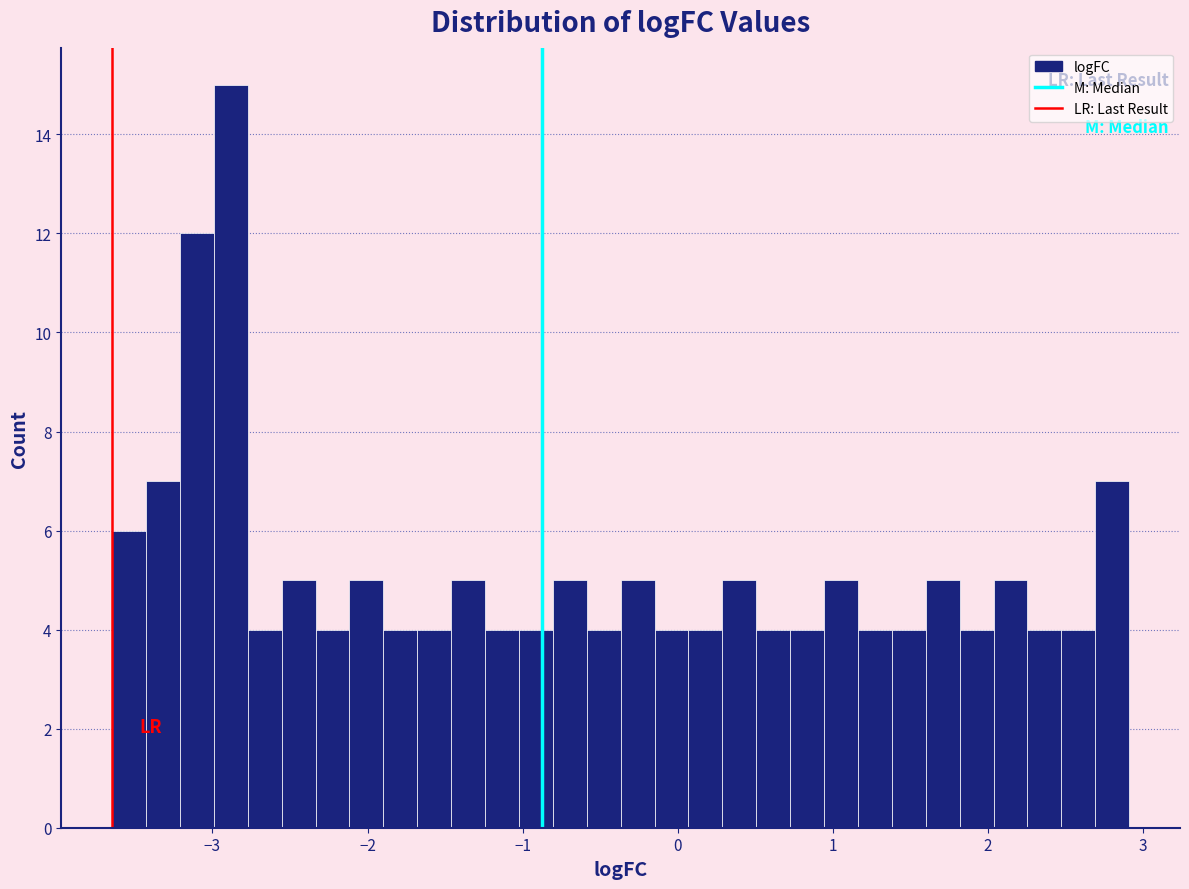

Around what value on the x-axis is the tallest bar? Give the approximate position of its centre, as read against the axis.

-2.9